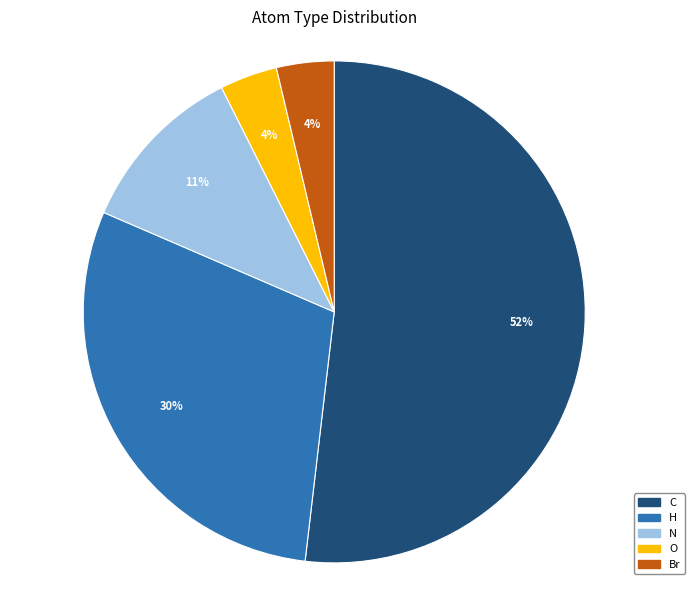

How many segments does this pie chart have?

5